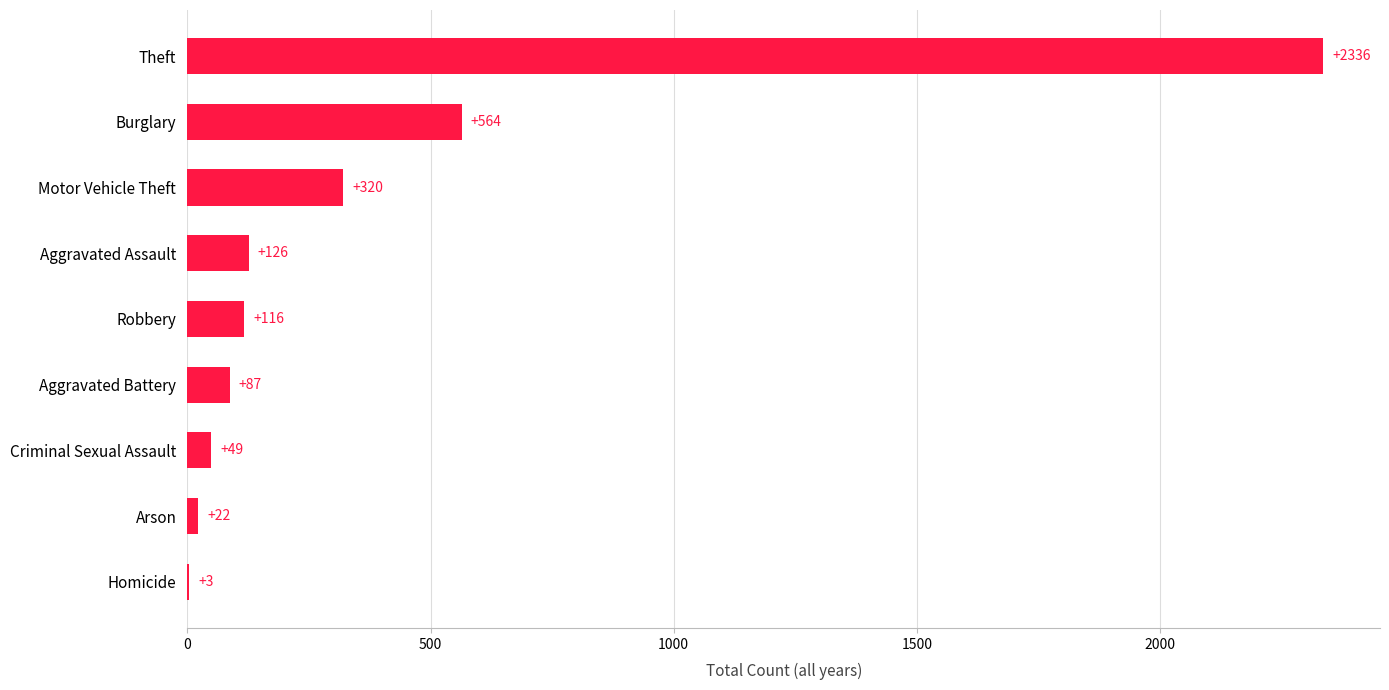

What is the greatest value displayed?

2336